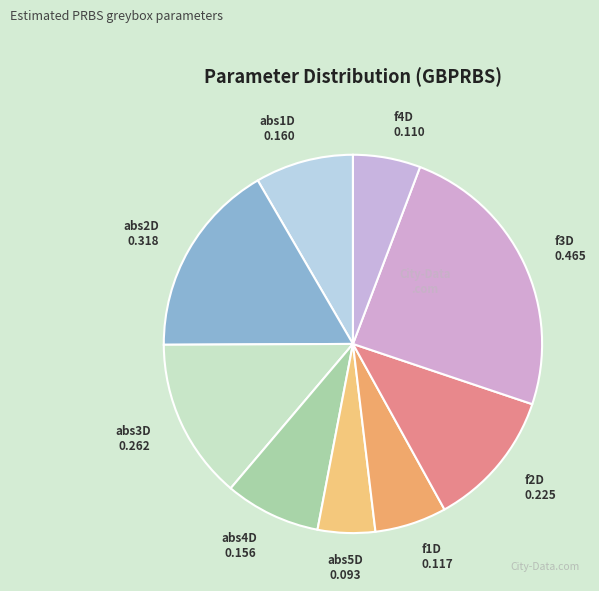

Is the sum of f2D and abs5D greater than half?

No